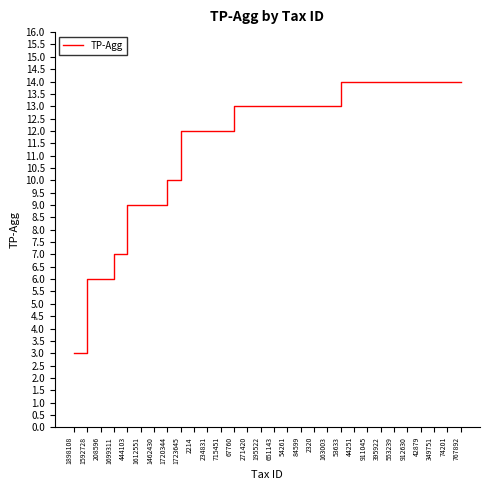

What is the minimum value shown in the chart?

3